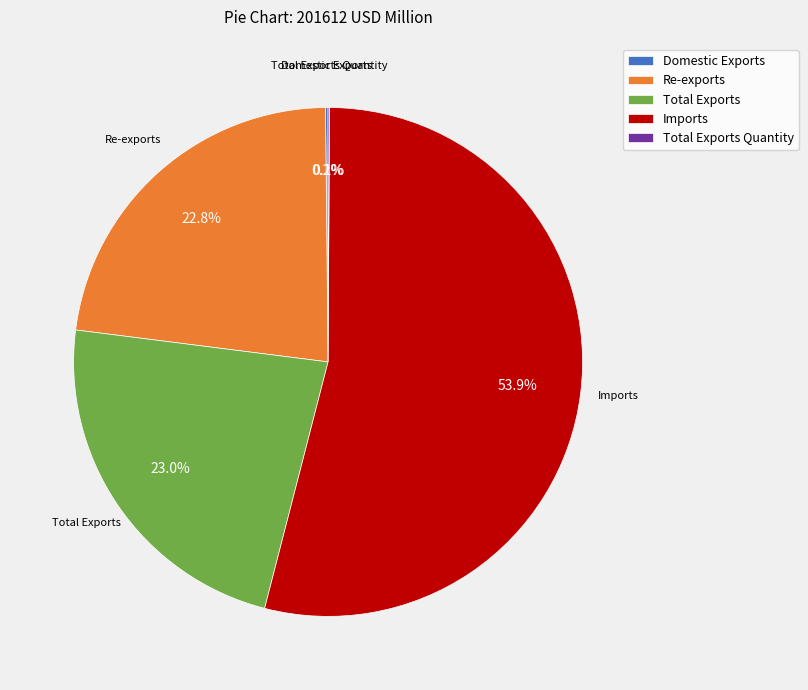

Which slice is the largest?

Imports